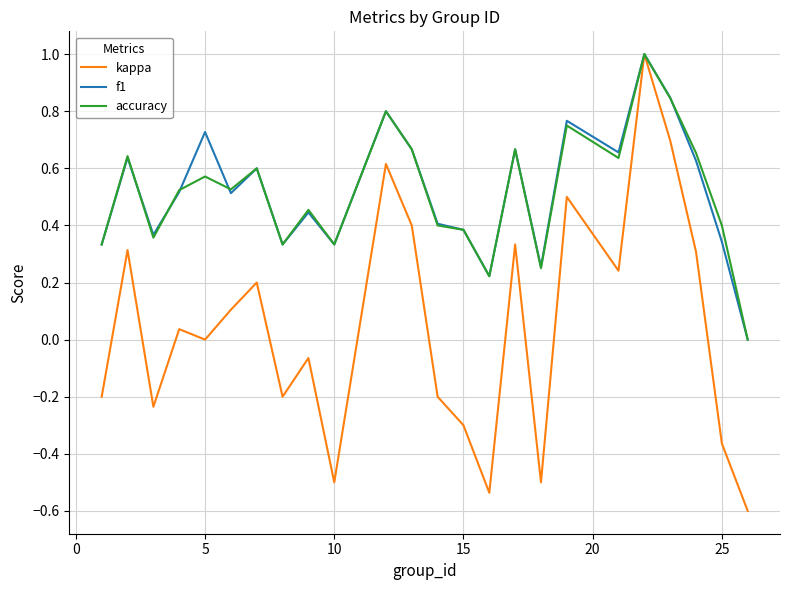

What is the smallest value displayed?

-0.6